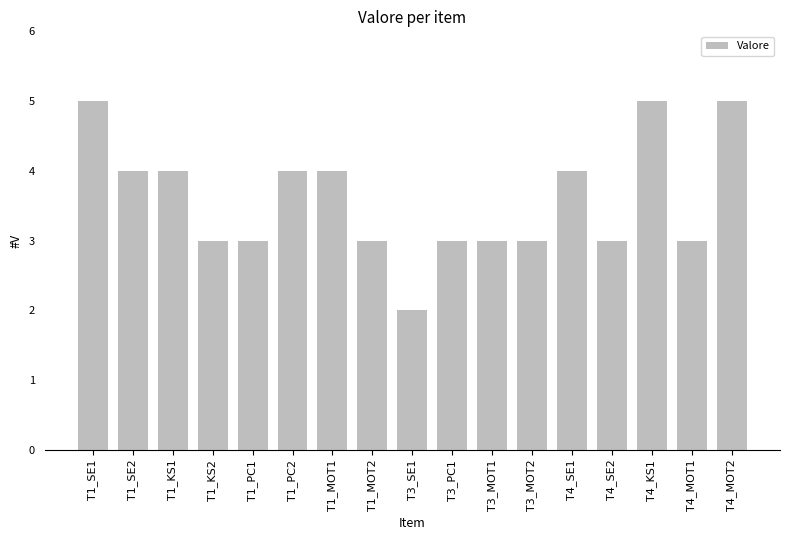

Is it true that the value at T4_MOT2 is 9?

False